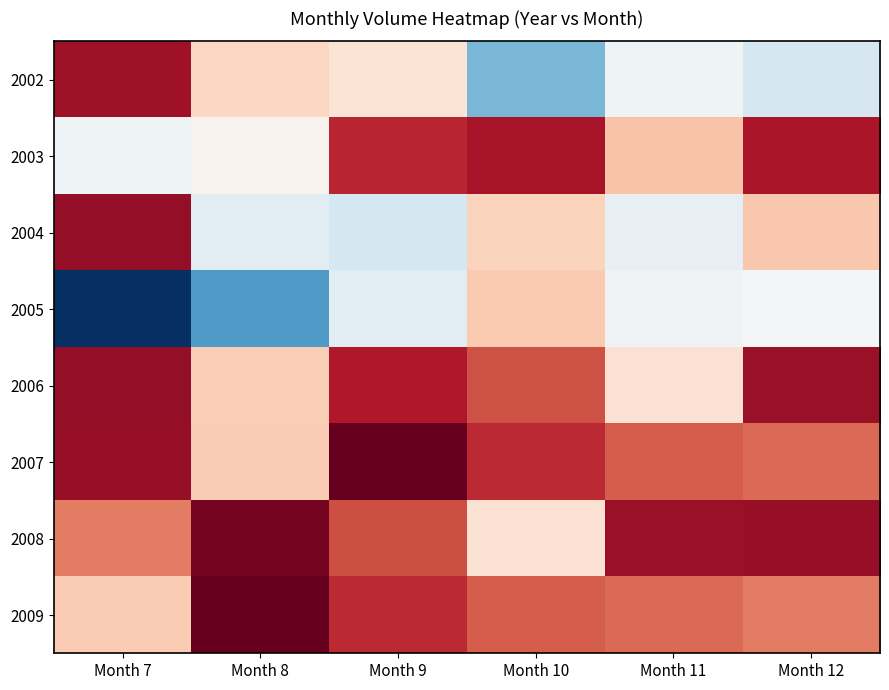

Reading right to left, list all the values displayed in this chart.

2002: Month 12=3487	Month 11=2106	Month 10=6872	Month 9=1345	Month 8=1240	Month 7=240
2003: Month 12=292	Month 11=1124	Month 10=280	Month 9=370	Month 8=1514	Month 7=2056
2004: Month 12=1145	Month 11=2500	Month 10=1220	Month 9=3612	Month 8=2863	Month 7=185
2005: Month 12=1687	Month 11=1995	Month 10=1150	Month 9=2847	Month 8=8142	Month 7=13166
2006: Month 12=219	Month 11=1330	Month 10=567	Month 9=315	Month 8=1180	Month 7=194
2007: Month 12=676	Month 11=615	Month 10=403	Month 9=0	Month 8=1170	Month 7=205
2008: Month 12=205	Month 11=219	Month 10=1330	Month 9=550	Month 8=70	Month 7=760
2009: Month 12=760	Month 11=676	Month 10=615	Month 9=403	Month 8=0	Month 7=1170